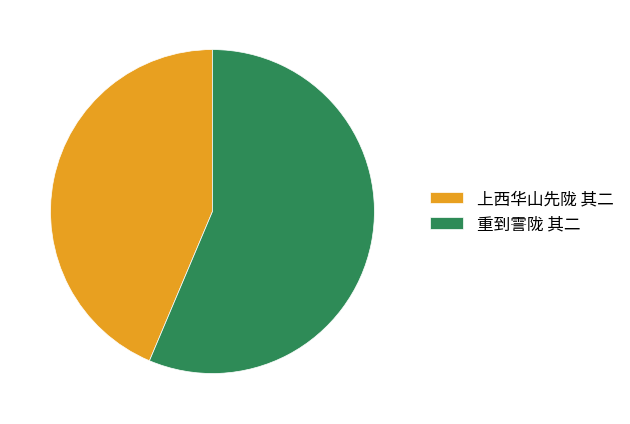

Do 重到霅陇 其二 and 上西华山先陇 其二 together represent more than half of the pie?

Yes